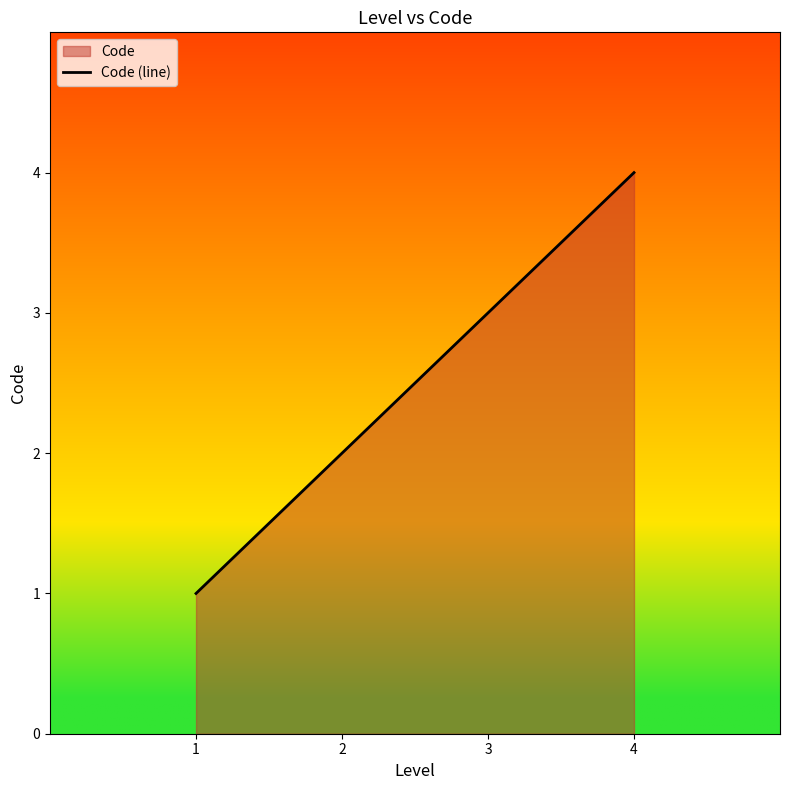

What is the value of the 4th point from the left?

4